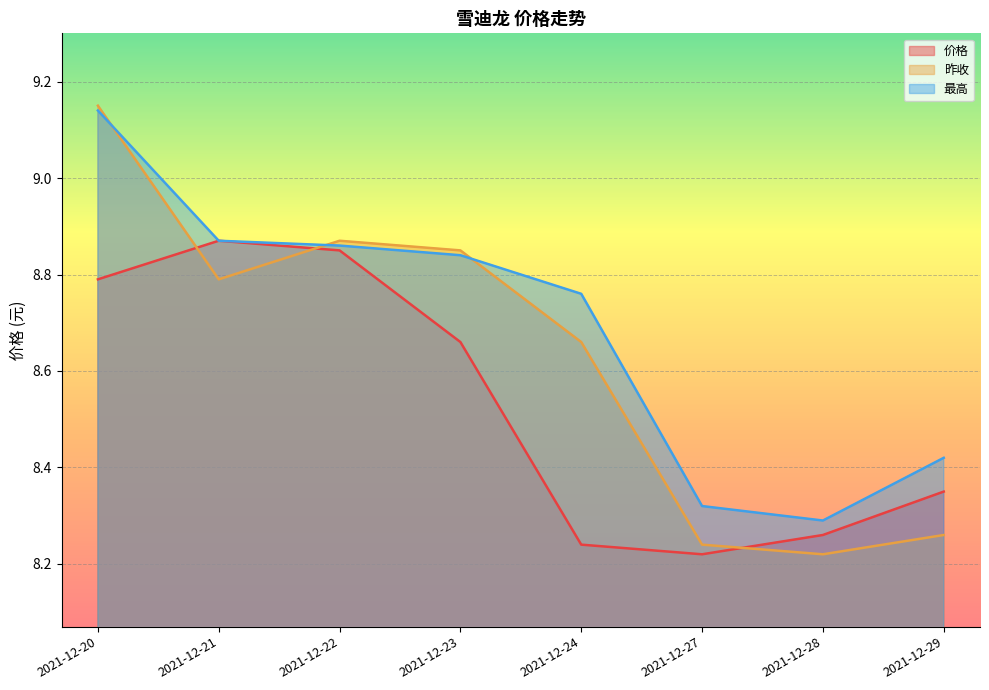

What is the difference between the 昨收 values at 2021-12-24 and 2021-12-29?

0.4